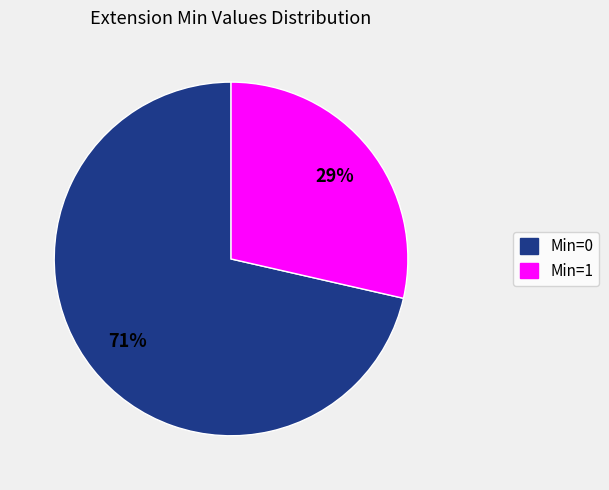

Is there a majority slice in this chart?

Yes